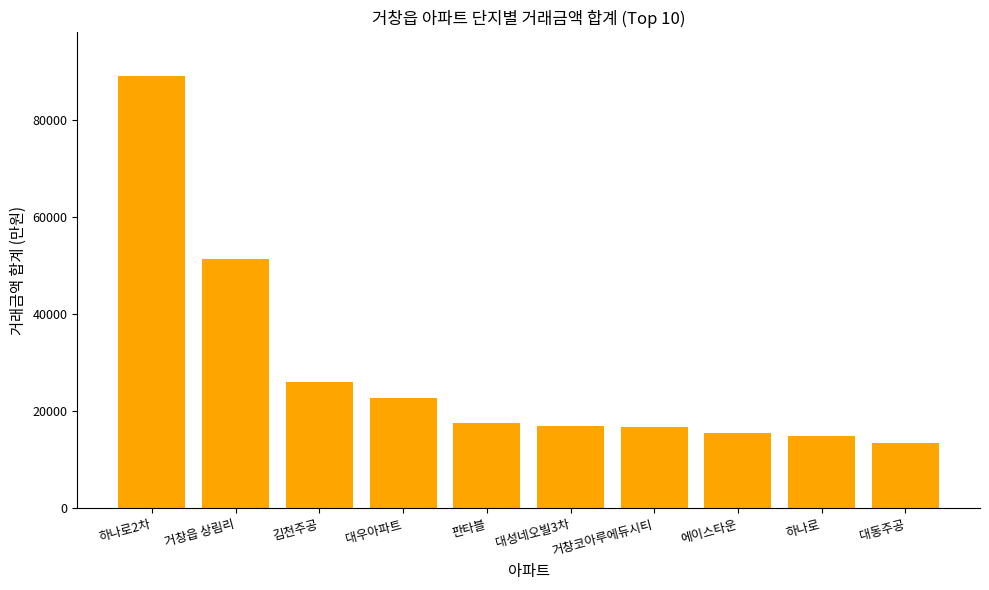

What is the label of the 3rd bar from the right?

에이스타운